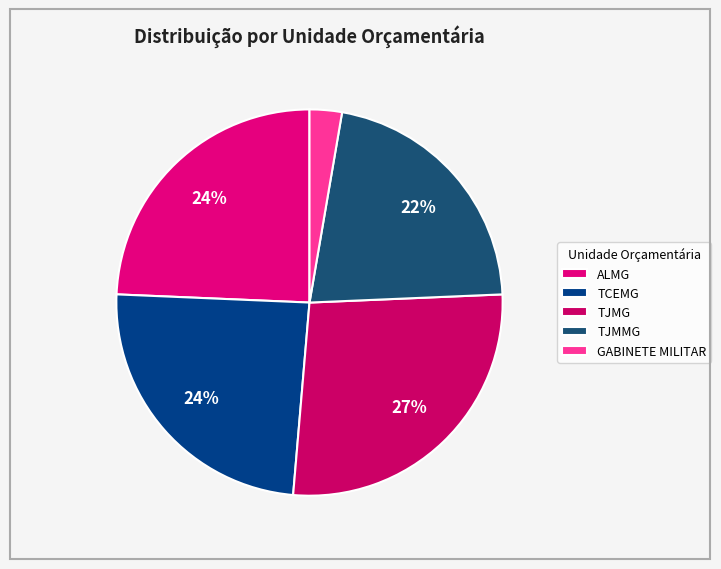

To the nearest percent, what is the average slice percentage?

20%